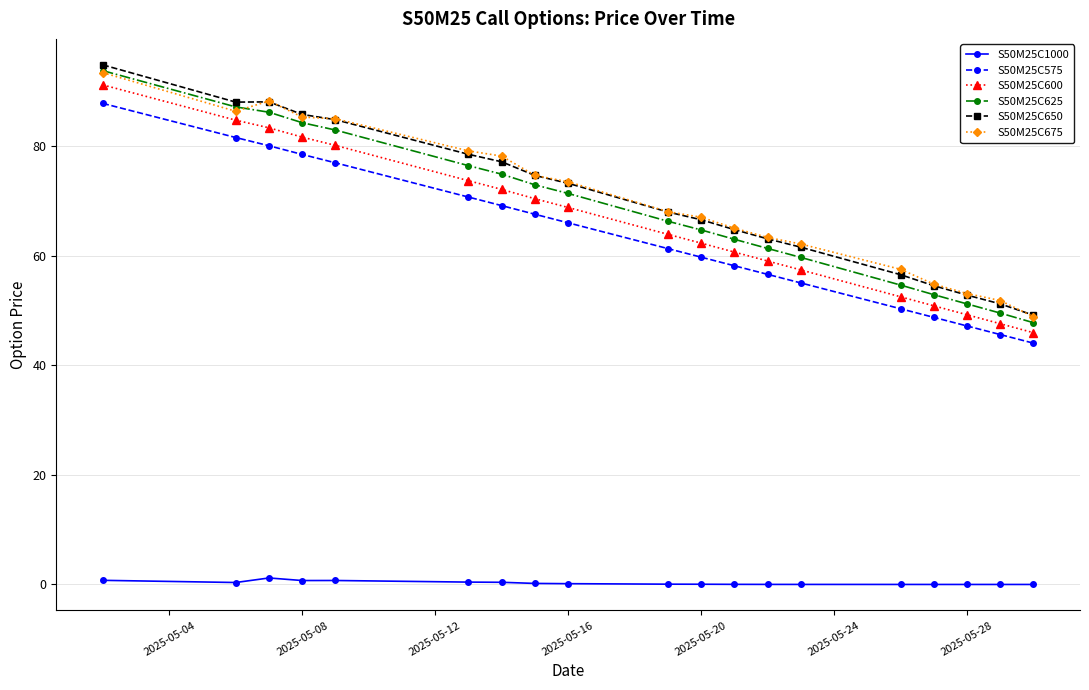

What is the maximum value shown in the chart?

94.9